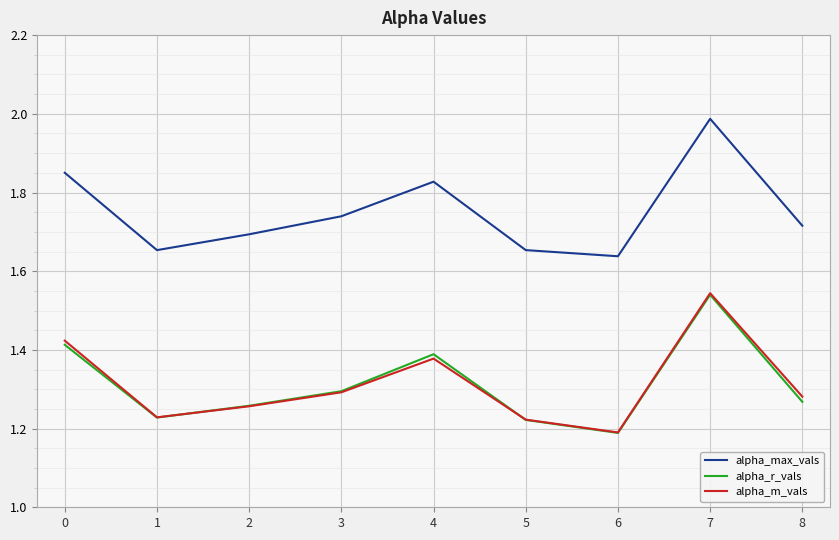

True or false: alpha_max_vals and alpha_r_vals cross at least once.

False